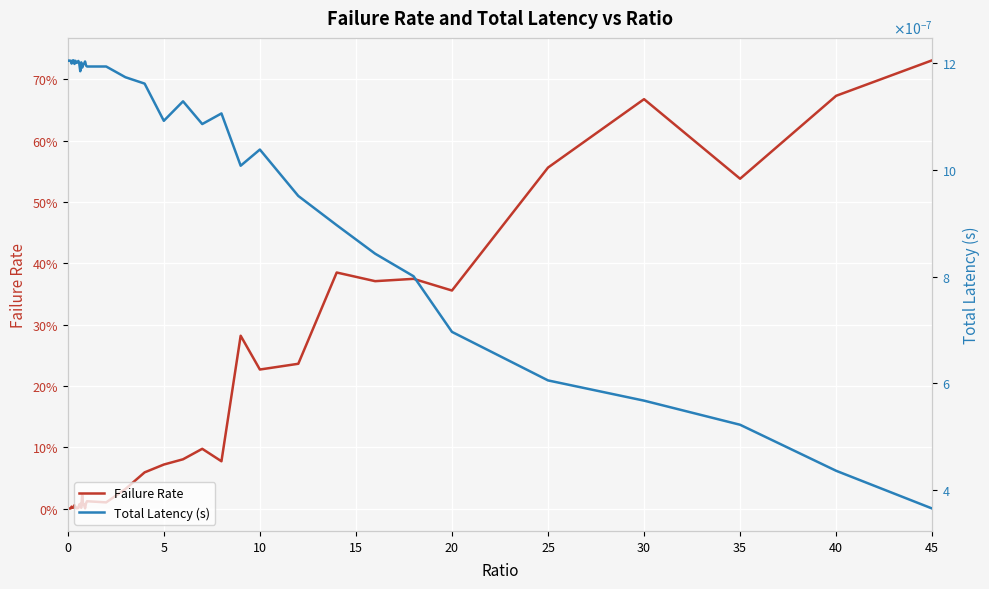

Count the number of categories in the chart.

40